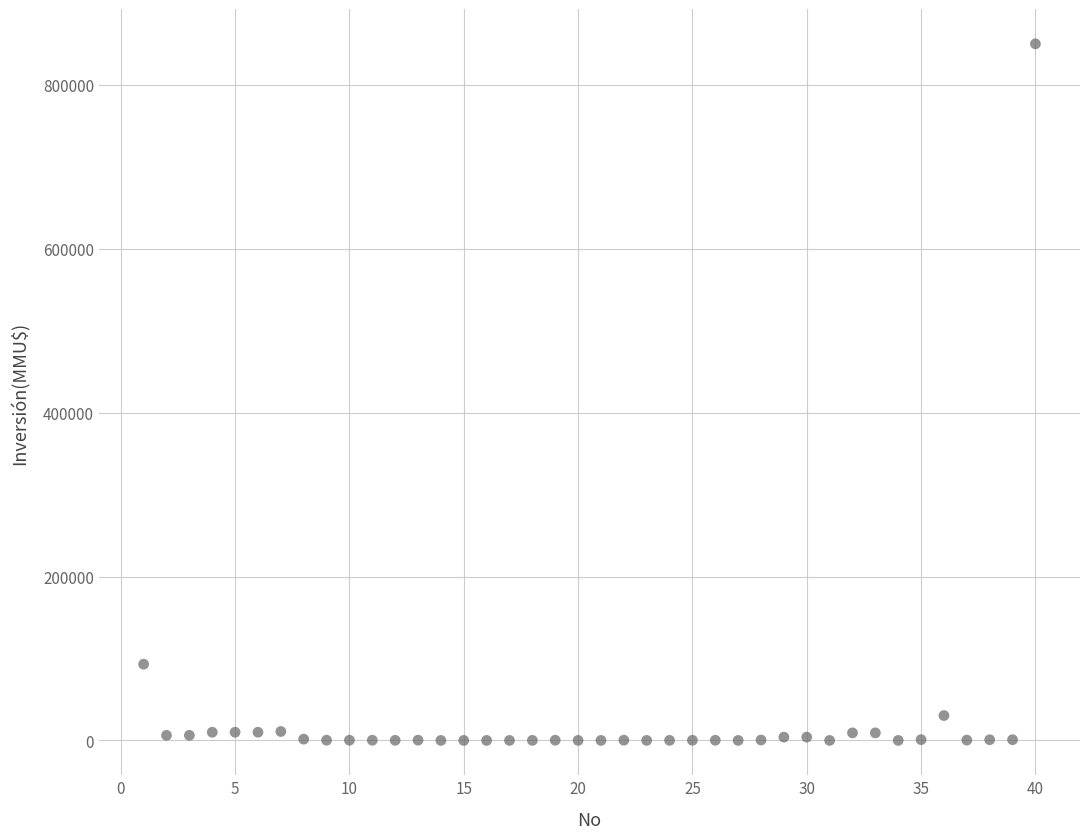

What is the range of Y values (max minus min)?

850000